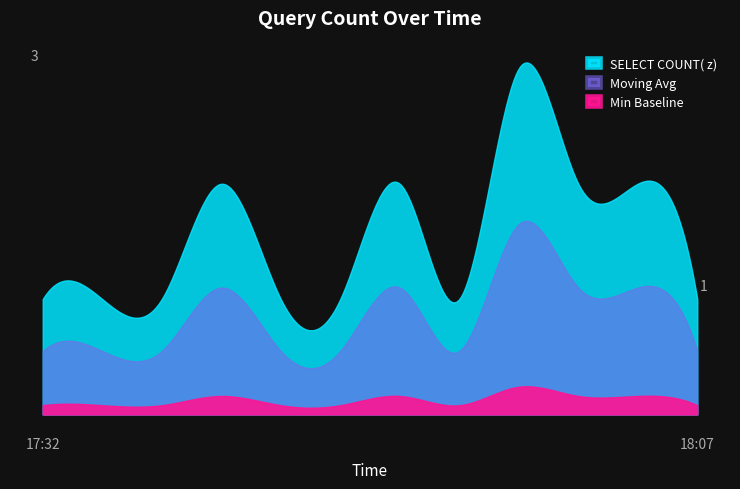

At which label is the value closest to 2?

17:40